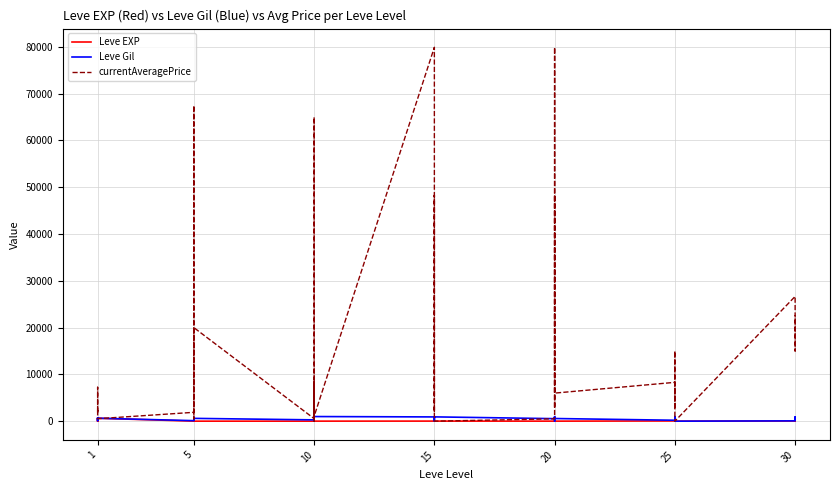

What is the label of the 37th point from the right?

15